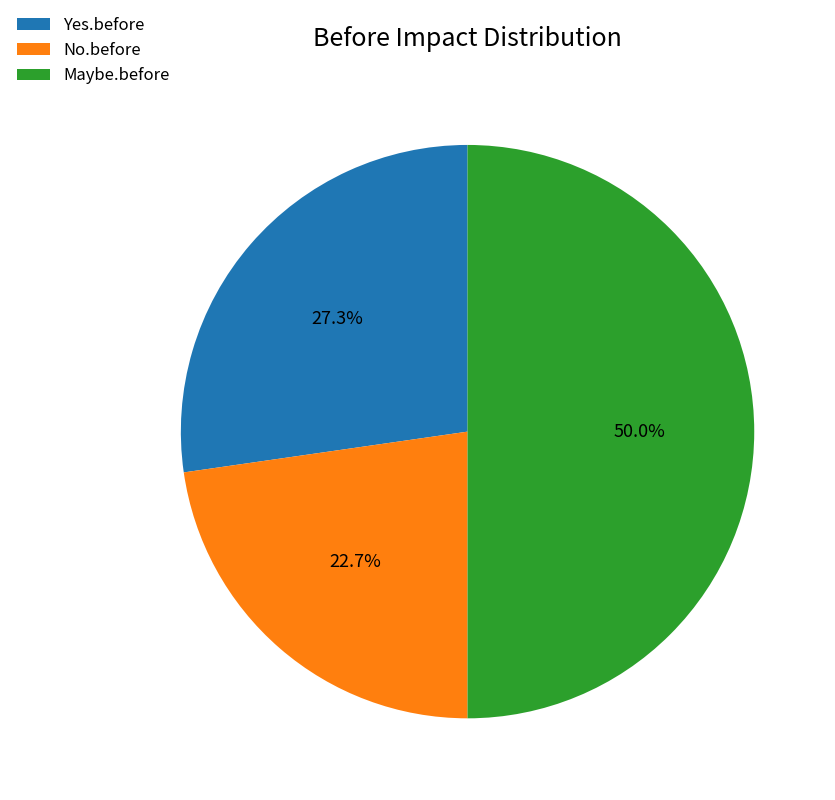

To the nearest percent, what portion does Yes.before represent?

27%